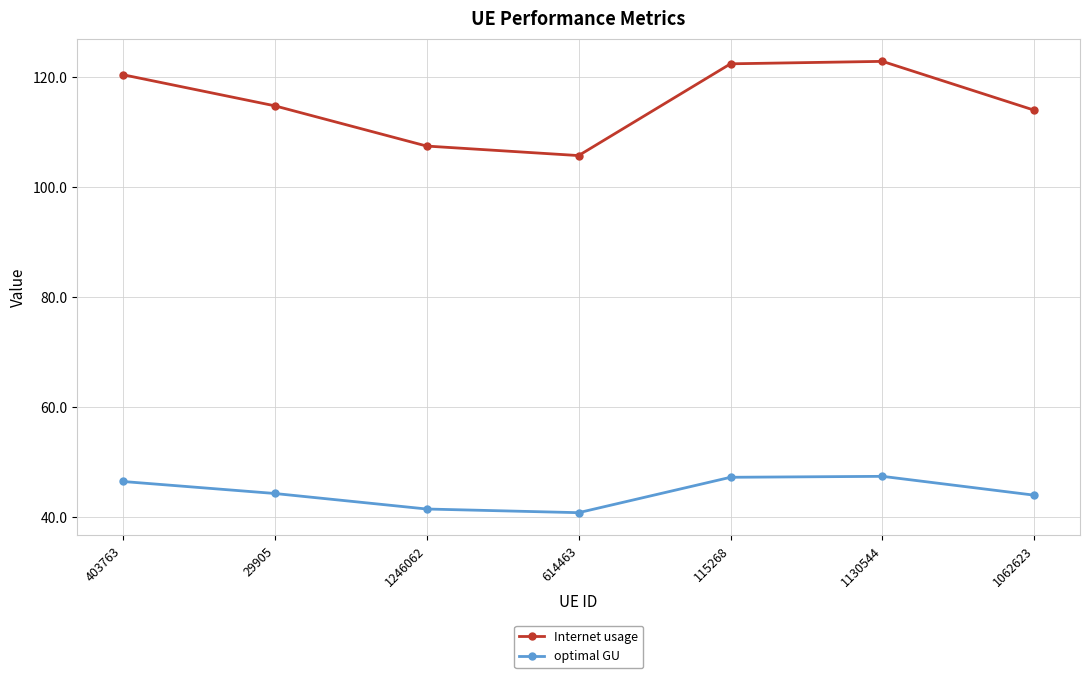

What is the maximum value shown in the chart?

122.8